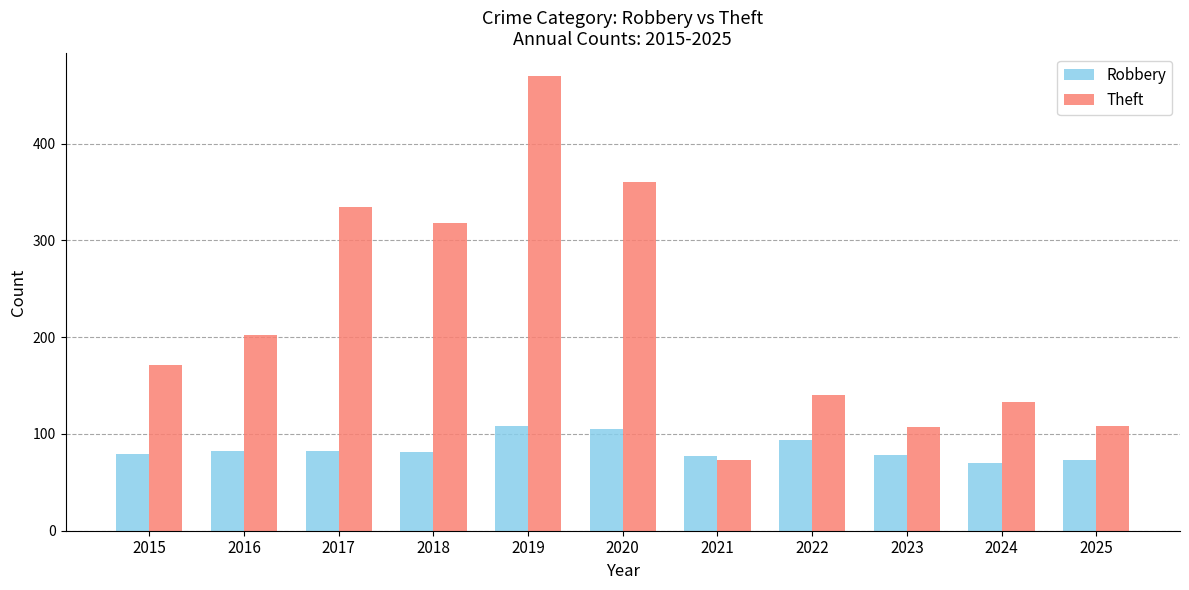

What is the total value across all series at 2015?

250